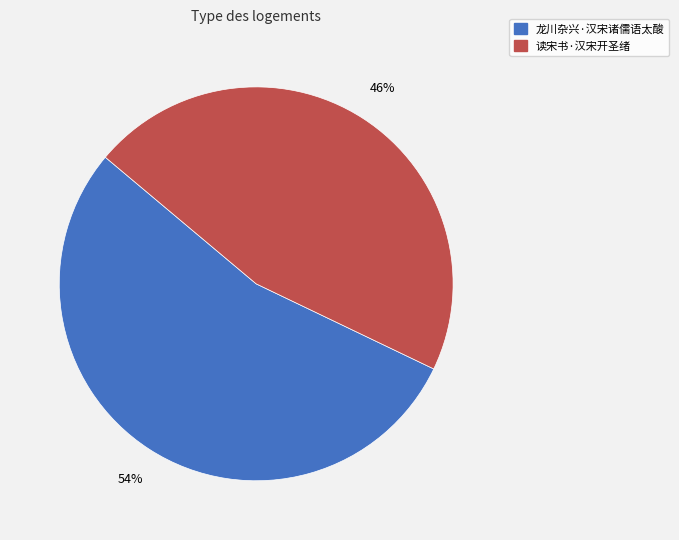

Which slice is the largest?

龙川杂兴·汉宋诸儒语太酸